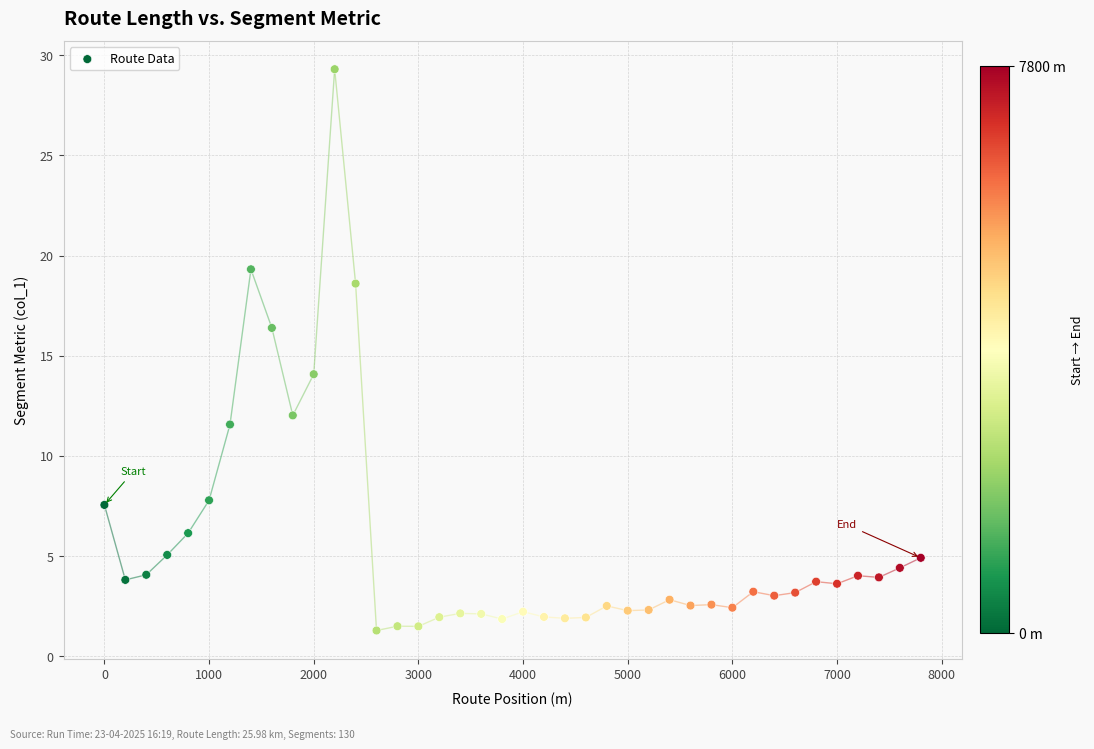

What Y value in the scatter plot is closest to 15?

14.1